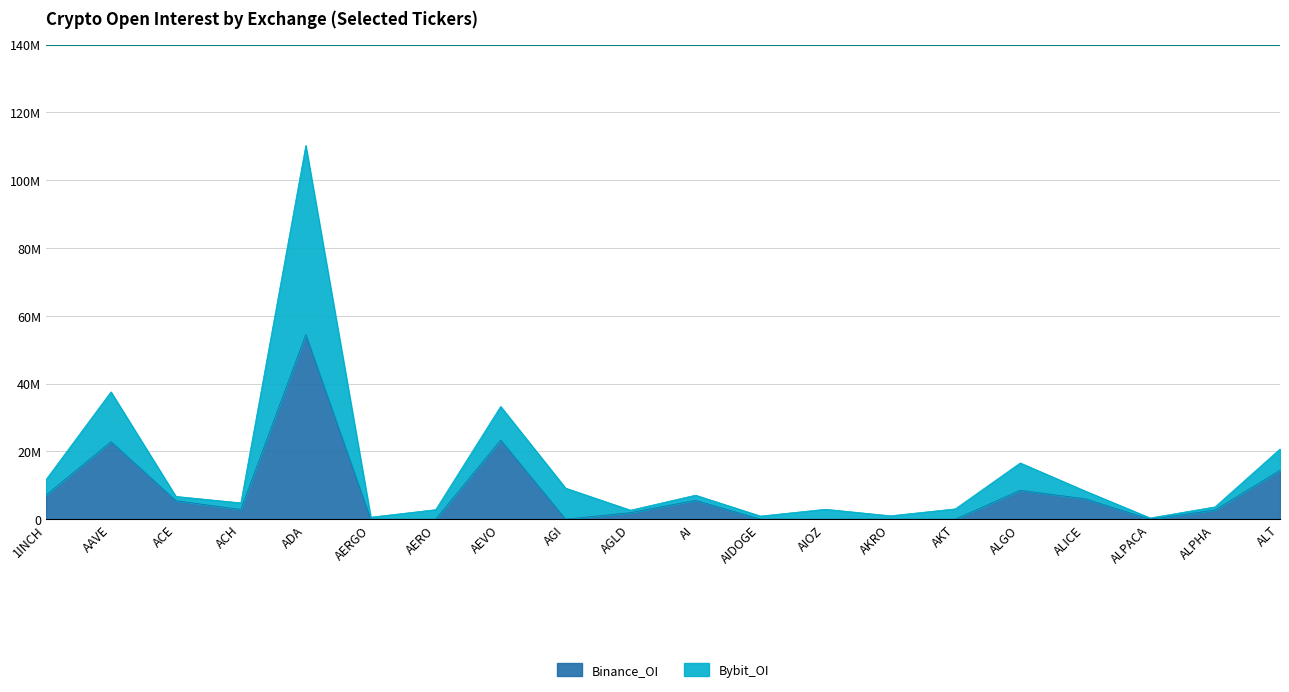

What is the label of the 1st point from the right?

ALT